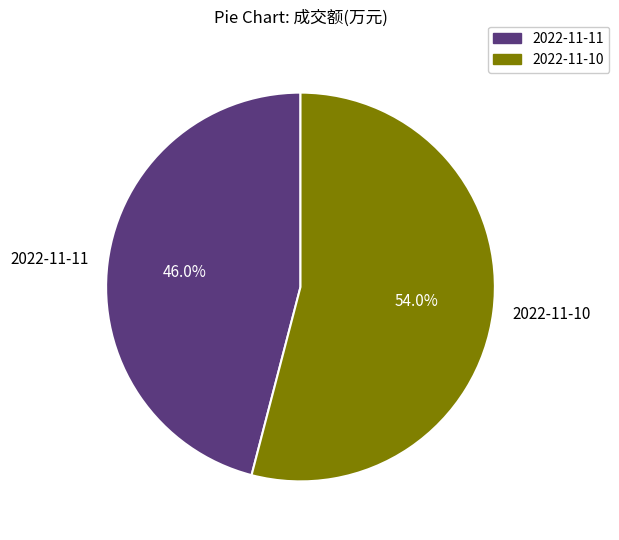

How many segments does this pie chart have?

2